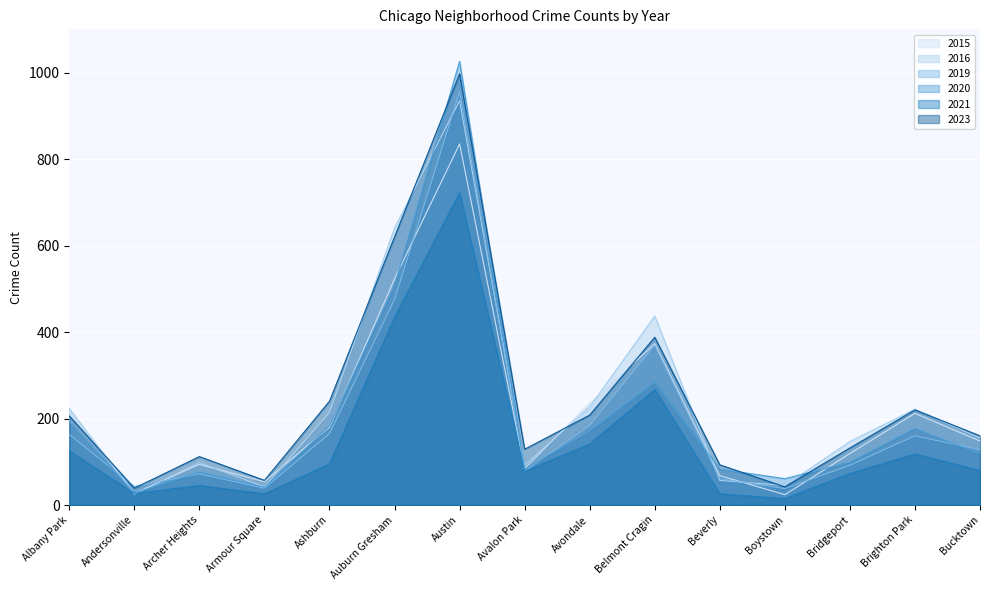

What is the value of the 2020 point at the 12th from the left?

61